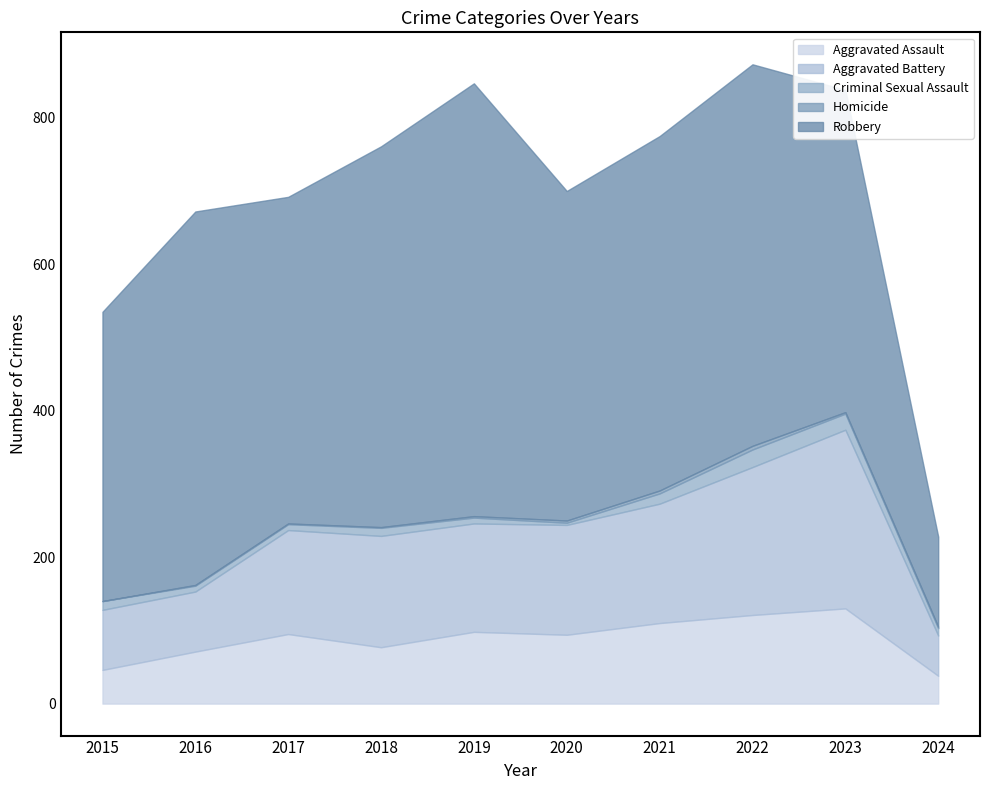

Reading left to right, extract all data points from this chart.

Aggravated Assault: 46	71	95	77	98	94	110	121	130	38
Aggravated Battery: 82	82	142	152	148	150	163	202	244	55
Criminal Sexual Assault: 12	8	8	11	8	3	14	24	22	10
Homicide: 0	1	1	1	2	3	4	5	2	2
Robbery: 395	510	446	520	591	450	484	521	440	123